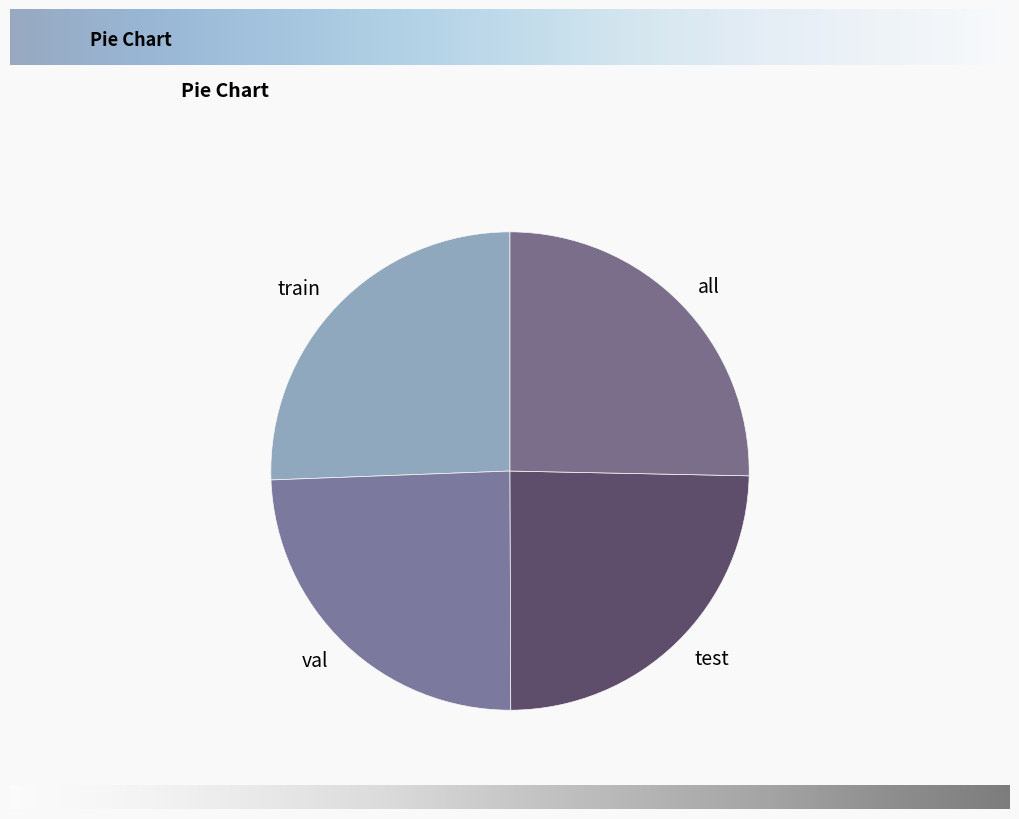

Does val account for over 50% of the chart?

No